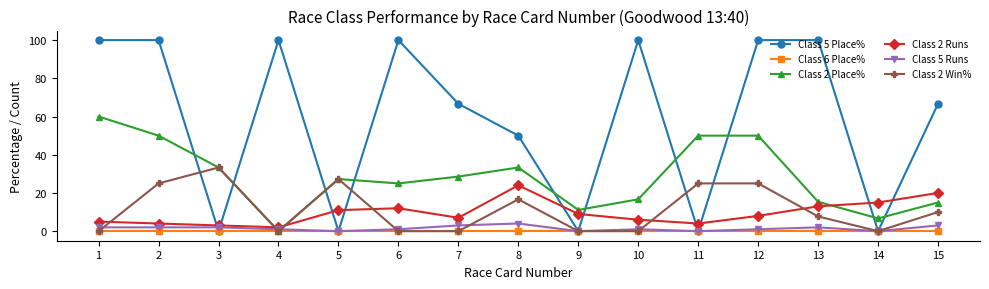

True or false: Class 2 Runs and Class 2 Place% intersect in this chart.

True